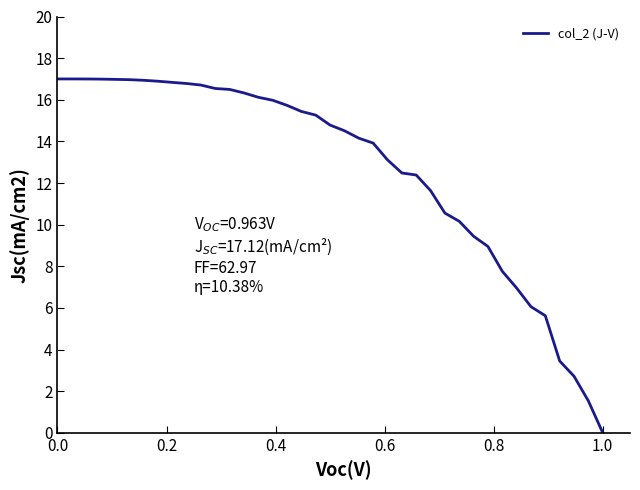

What is the greatest value displayed?

17.0